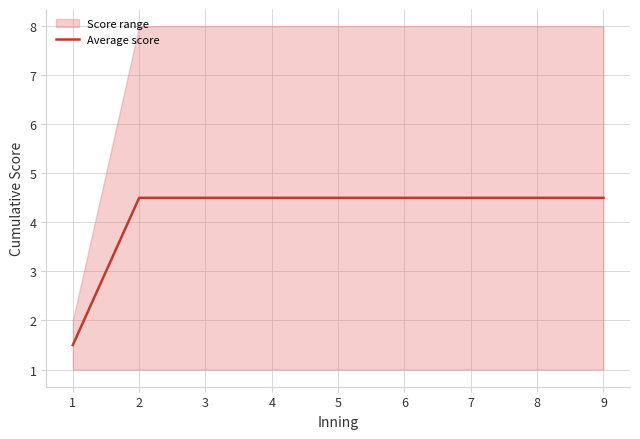

How many lines are shown in the chart?

1